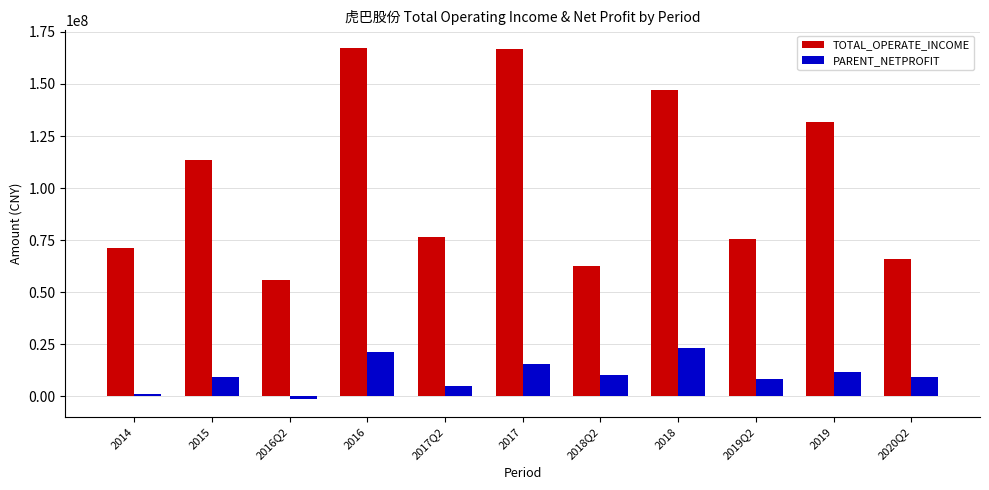

Rank the series by their maximum value, from highest to lowest.

TOTAL_OPERATE_INCOME, PARENT_NETPROFIT